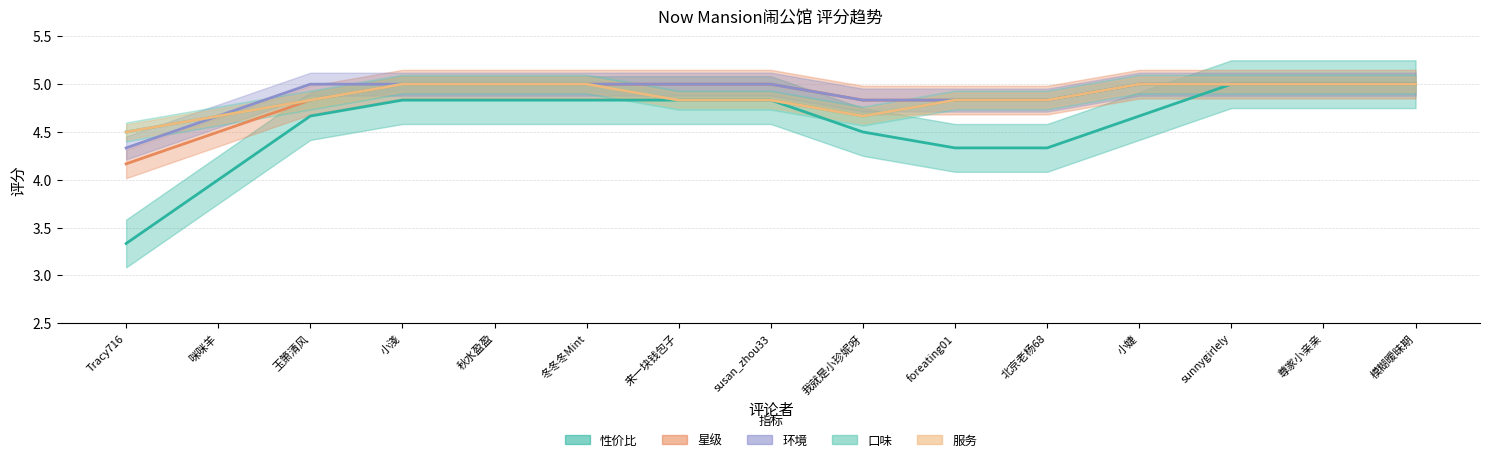

Rank the series at 小淺 from lowest to highest value.

性价比, 星级, 环境, 口味, 服务